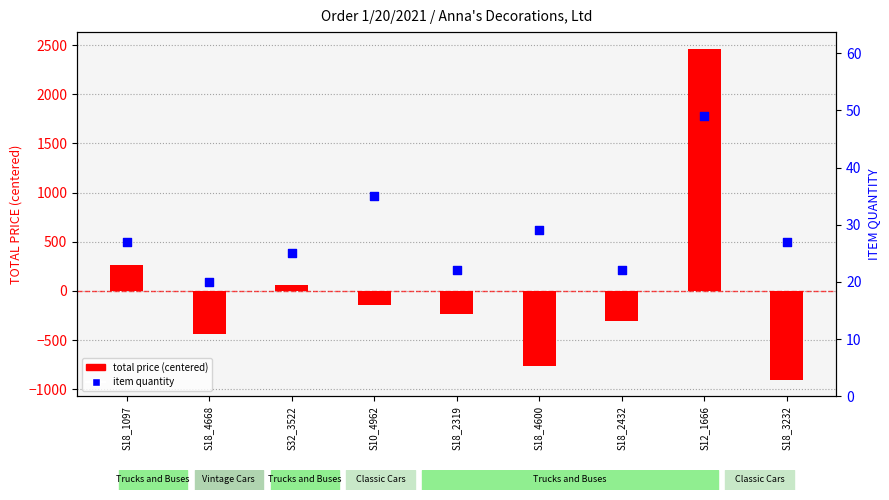

Approximately how many times larger is the value at S18_4668 compared to S32_3522?

0.8